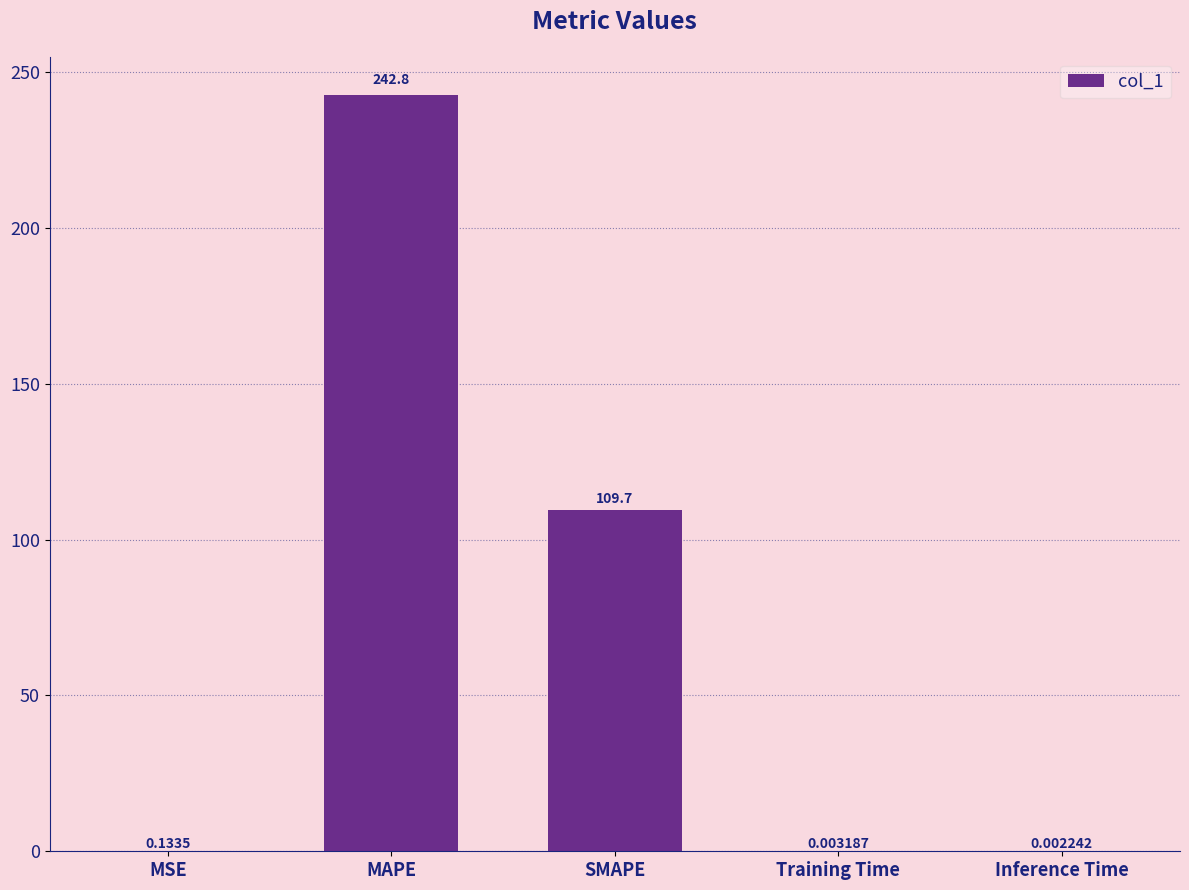

The value at MAPE is 165.4. True or false?

False